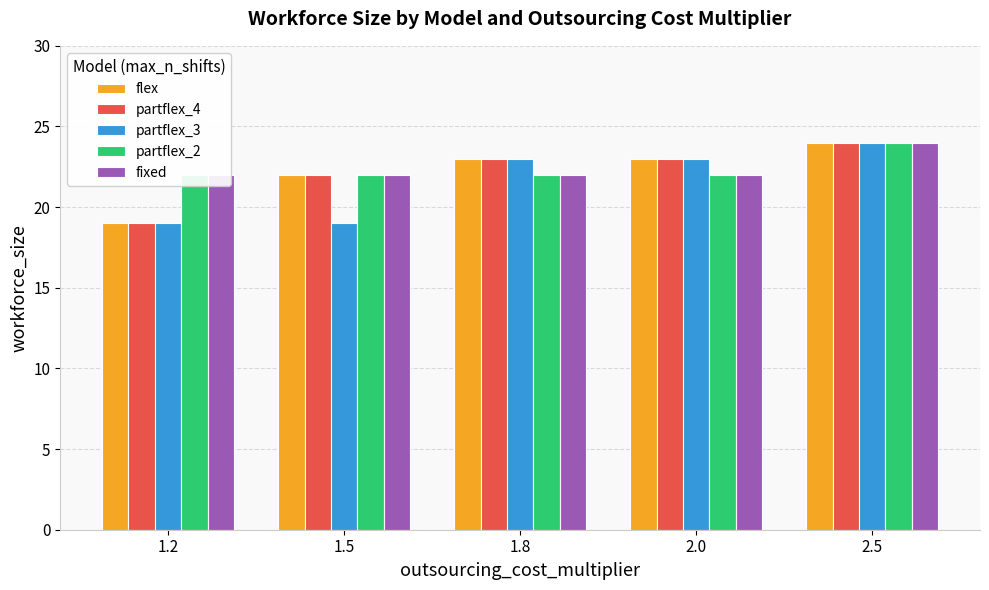

Are the bars grouped side by side (vs. stacked)?

Yes